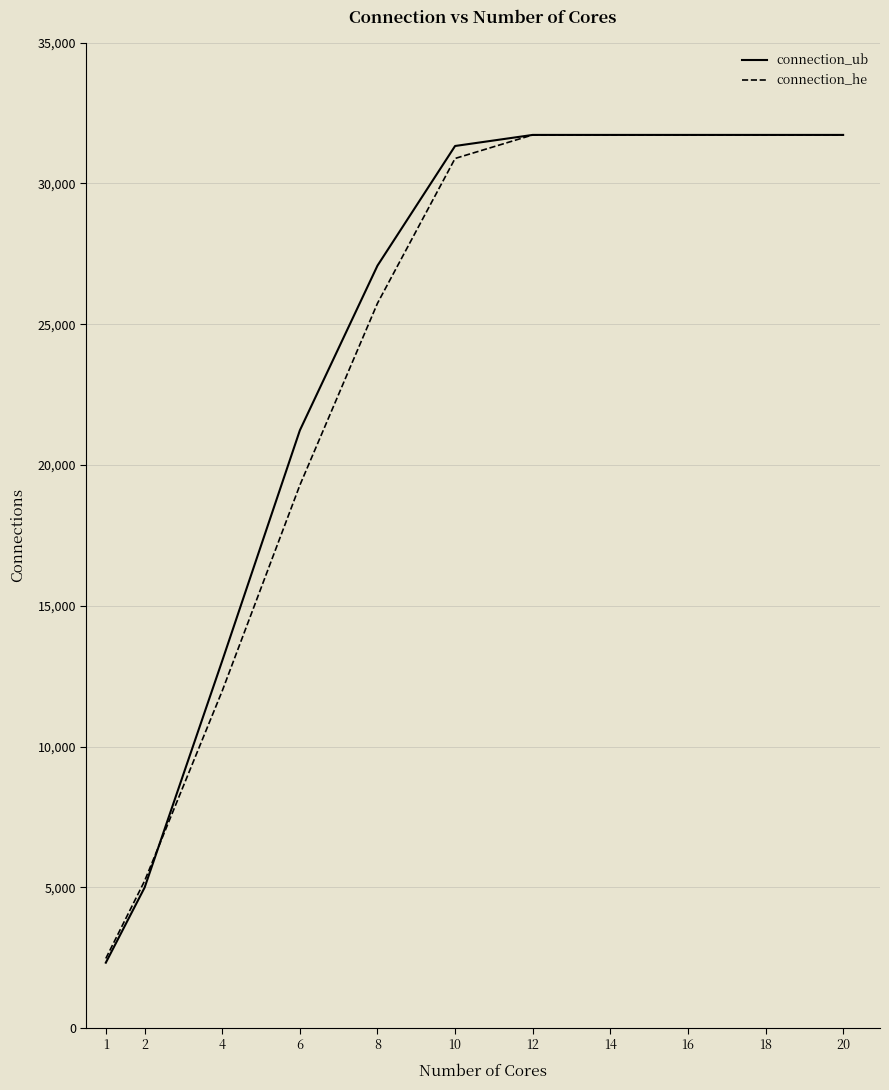

How many series are shown in this chart?

2